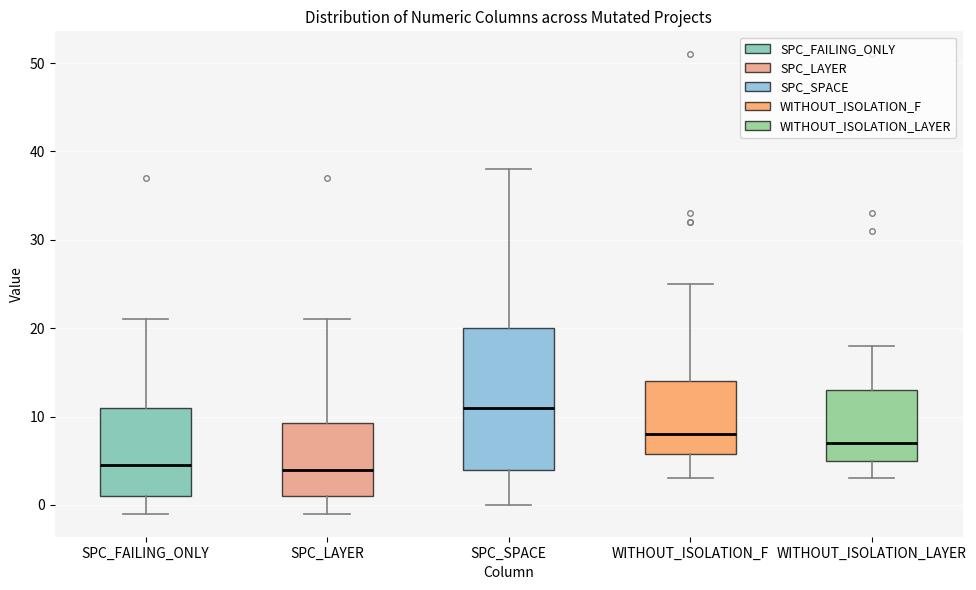

Reading left to right, transcribe this box plot: for each box, give where its median line is, the range the box spans, and where its two whiskers end, as read against the y-axis. The values are not printed on the chart, so give them approximately, as read against the axis.

SPC_FAILING_ONLY: median 5, box 1 to 11, whiskers -1 to 21
SPC_LAYER: median 4, box 1 to 9, whiskers -1 to 21
SPC_SPACE: median 11, box 4 to 20, whiskers 0 to 38
WITHOUT_ISOLATION_F: median 8, box 6 to 14, whiskers 3 to 25
WITHOUT_ISOLATION_LAYER: median 7, box 5 to 13, whiskers 3 to 18